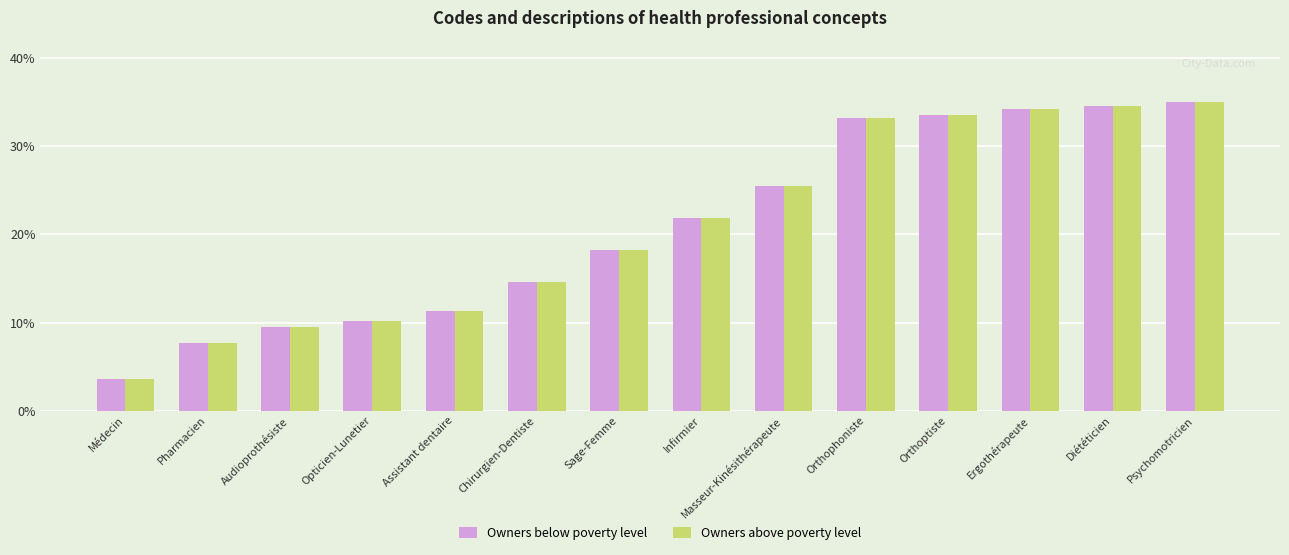

What is the approximate value of Owners below poverty level at Psychomotricien?

35.0